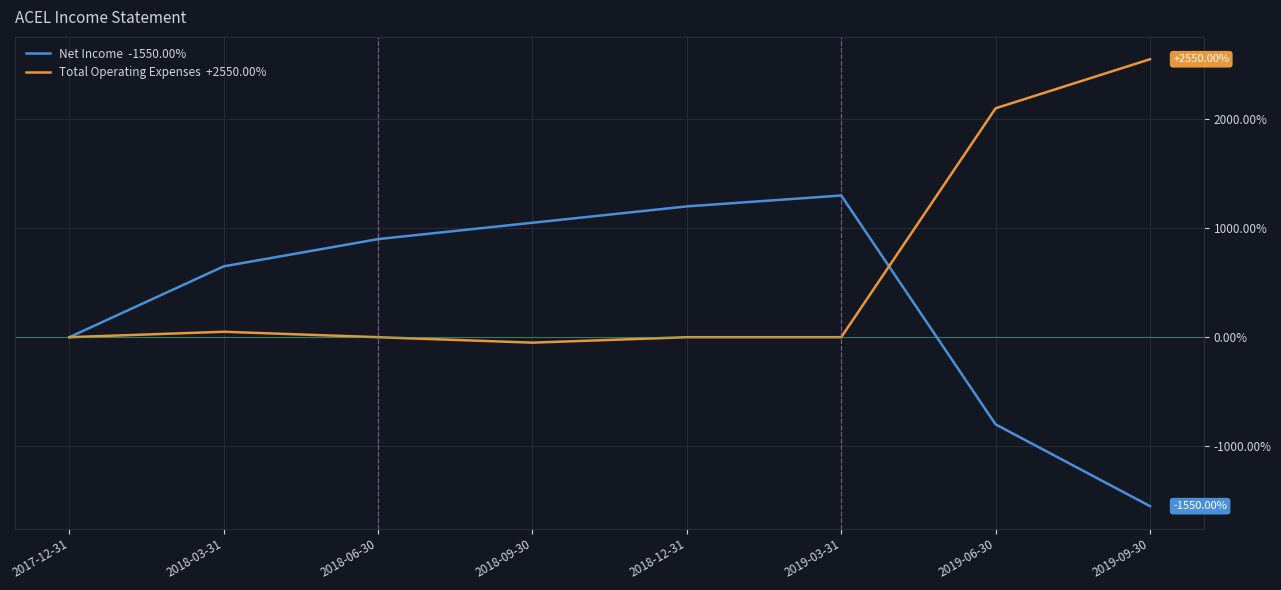

What position from the left is 2019-06-30?

7